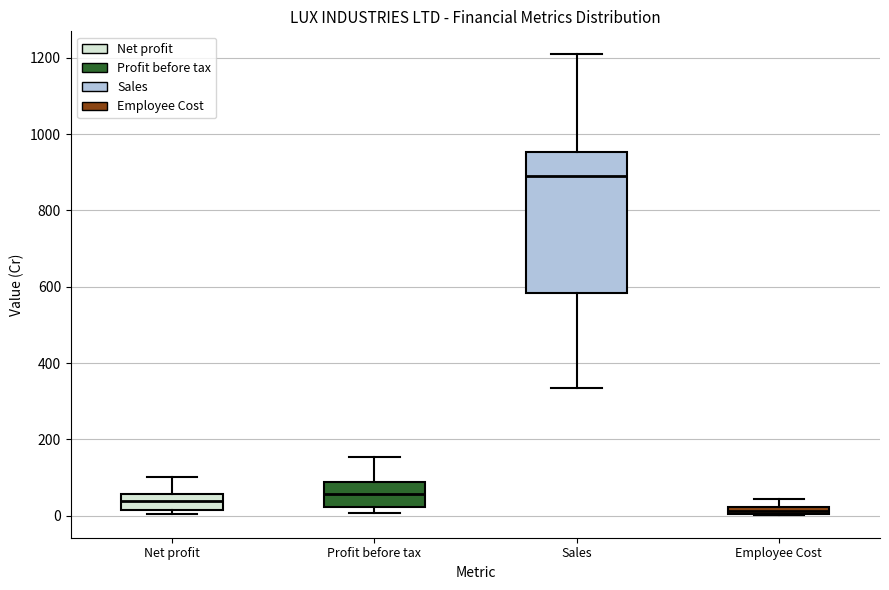

Comparing the boxes themselves (not the whiskers), which one is the tallest?

Sales